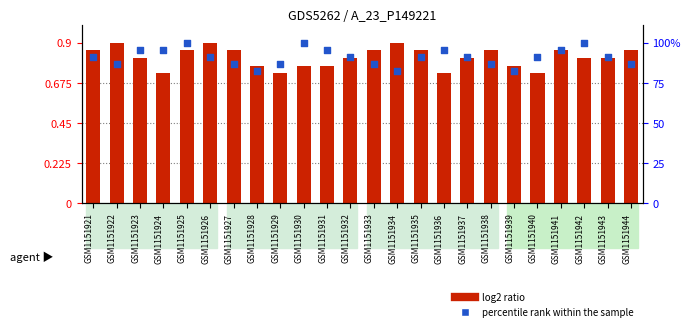

At which category is the sum across all series the highest?

GSM1151925